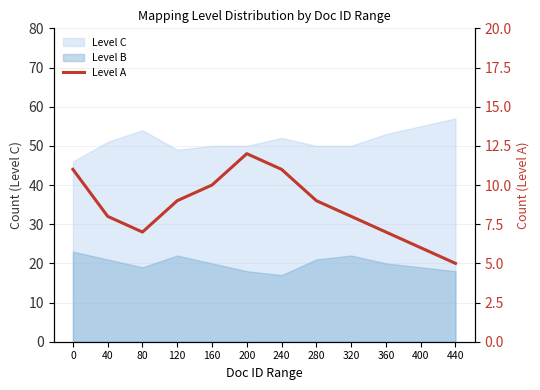

List the labels in order of value, smallest first.

440, 400, 80, 360, 40, 320, 120, 280, 160, 0, 240, 200